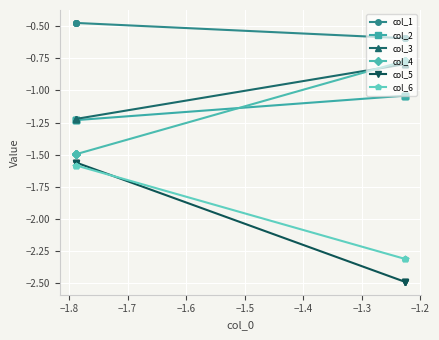

What is the total value across all series at −1.6?

-8.0